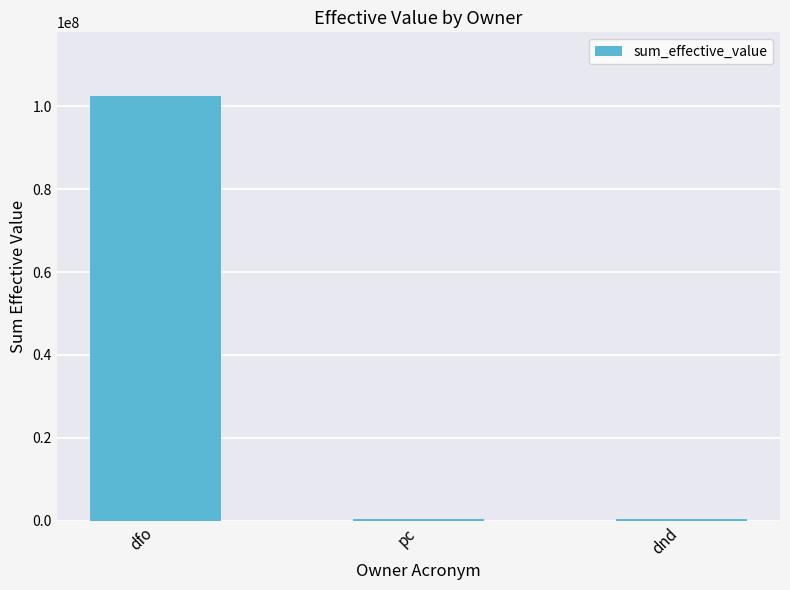

Which label corresponds to the largest value in the chart?

dfo